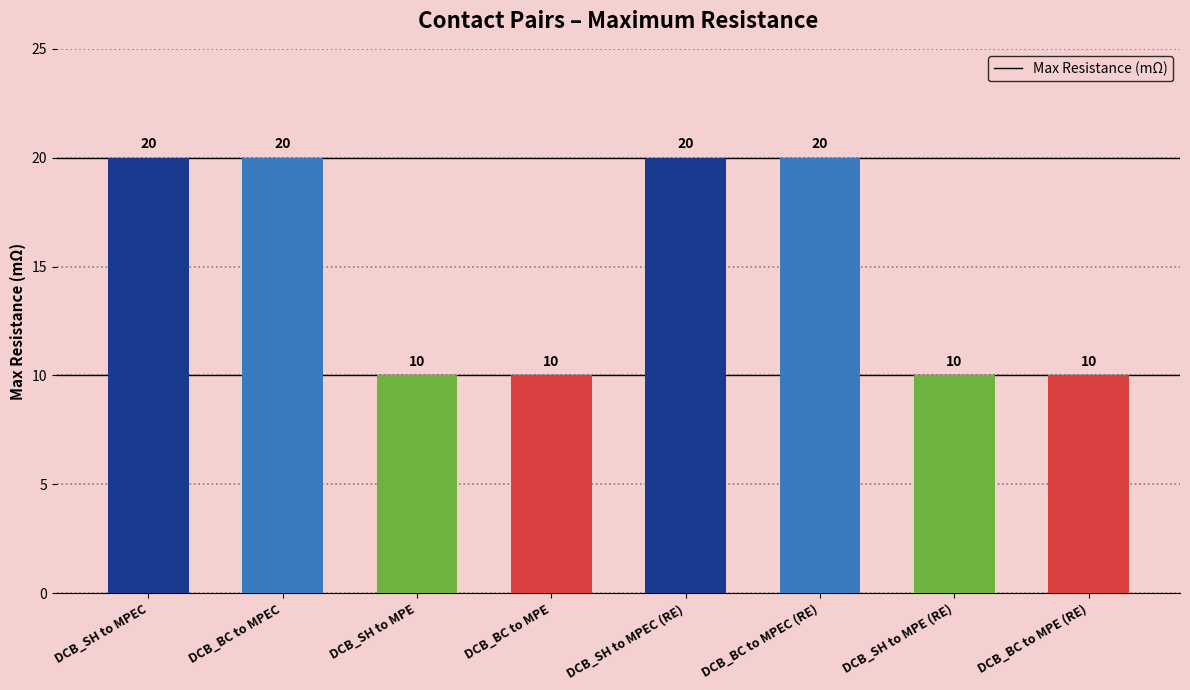

How many data points does each series have?

8